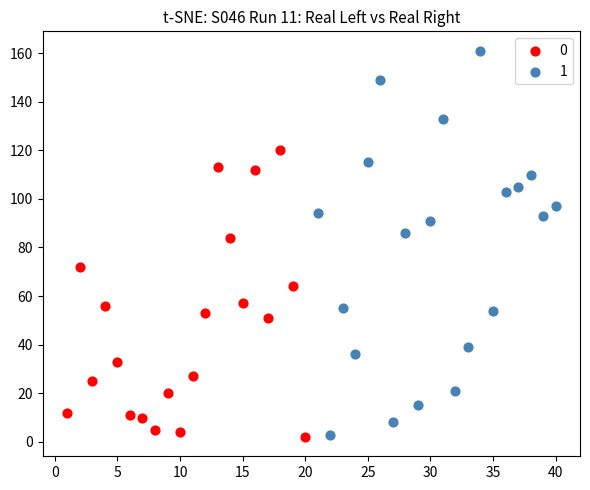

What are all the series names shown in the legend?

0, 1